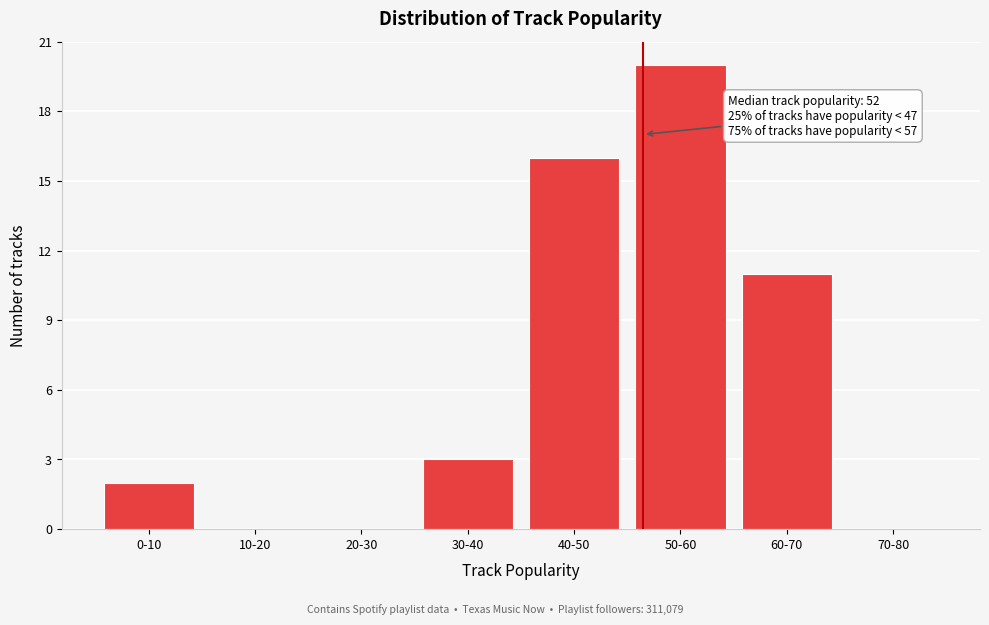

Reading left to right, transcribe all the data shown in this chart.

0-10=2	10-20=0	20-30=0	30-40=3	40-50=16	50-60=20	60-70=11	70-80=0